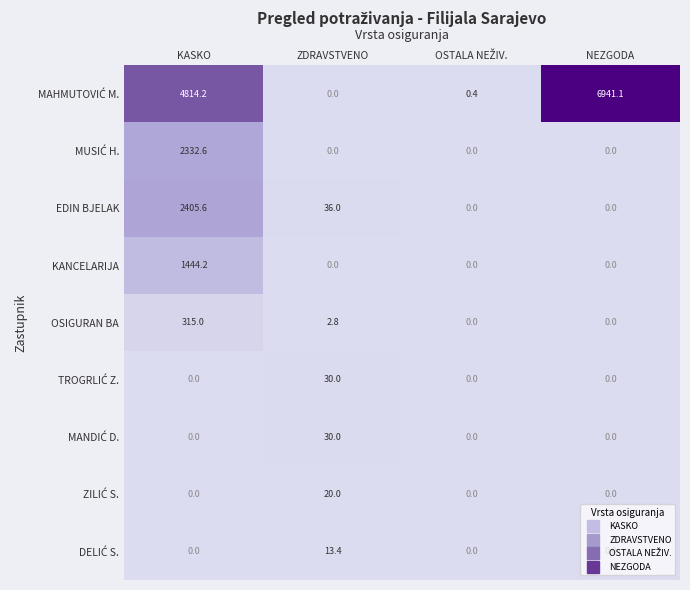

The EDIN BJELAK series shows 36.0 at ZDRAVSTVENO. True or false?

True